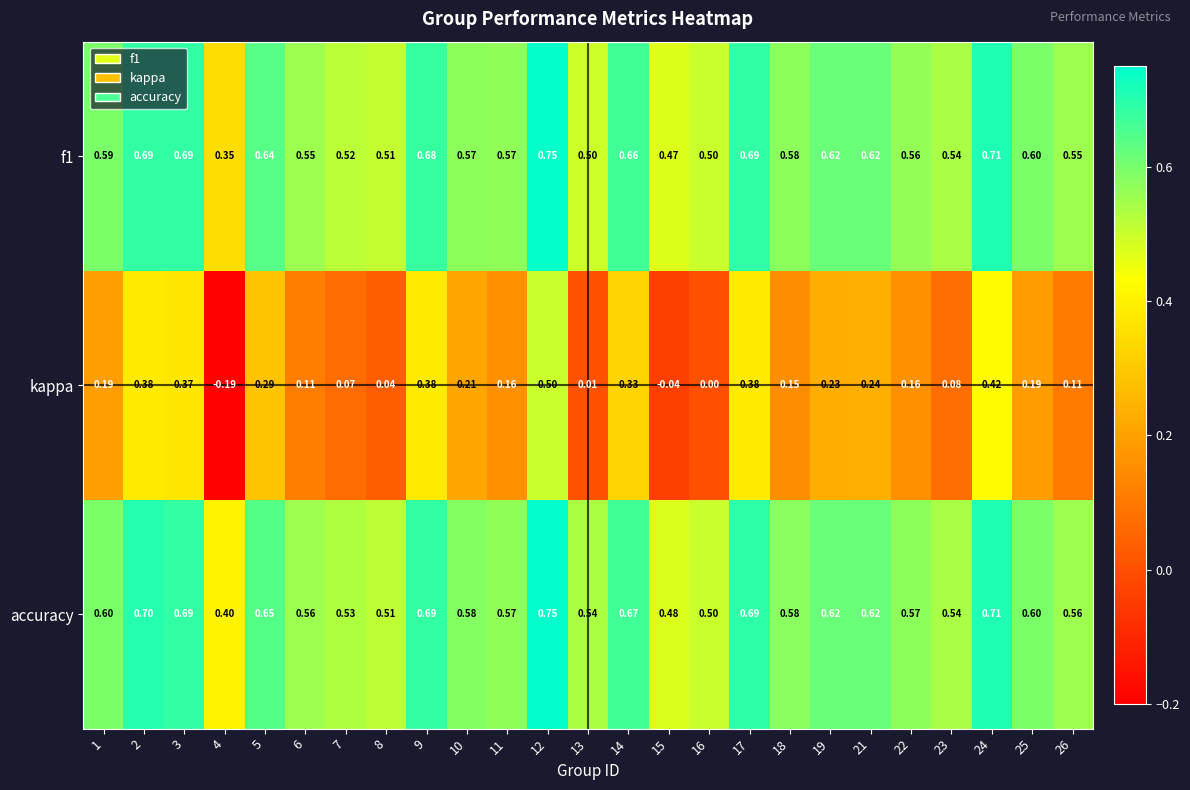

Which series has the widest spread of values?

kappa